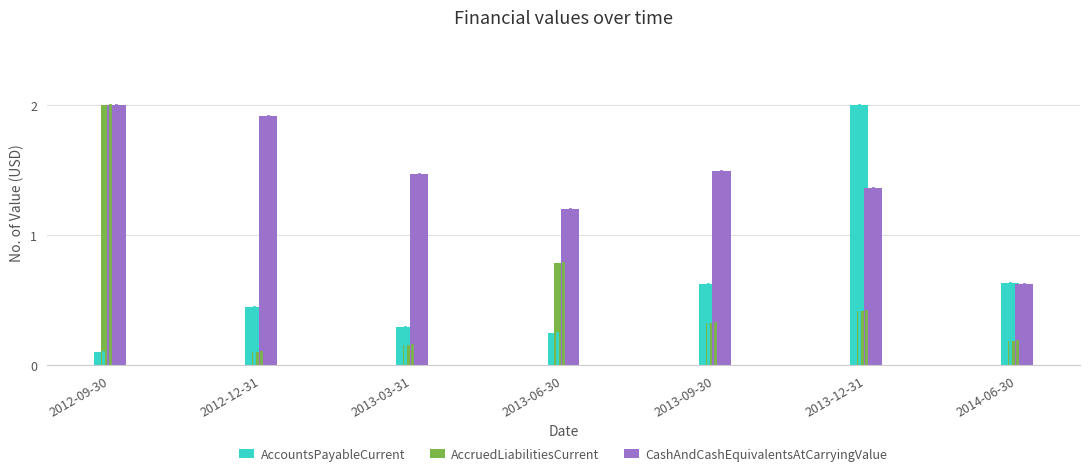

At how many categories does at least one series exceed 0?

7